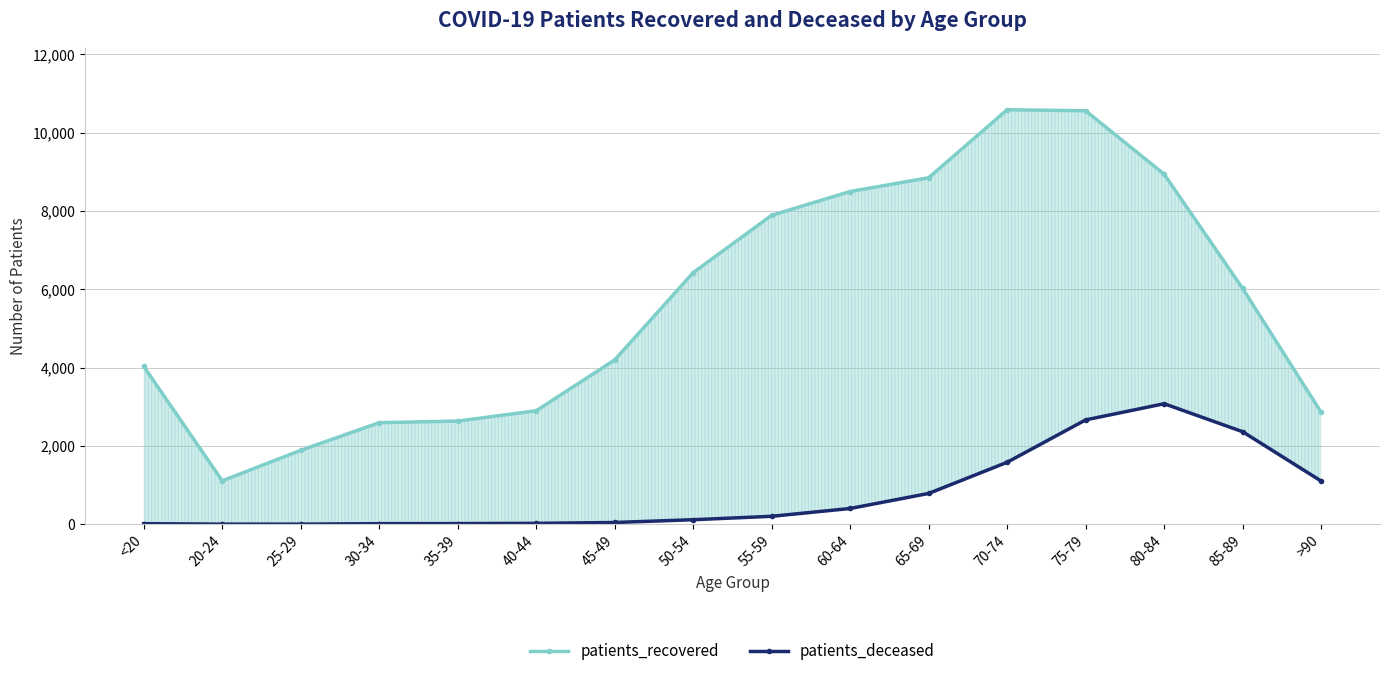

What position from the left is 55-59?

9